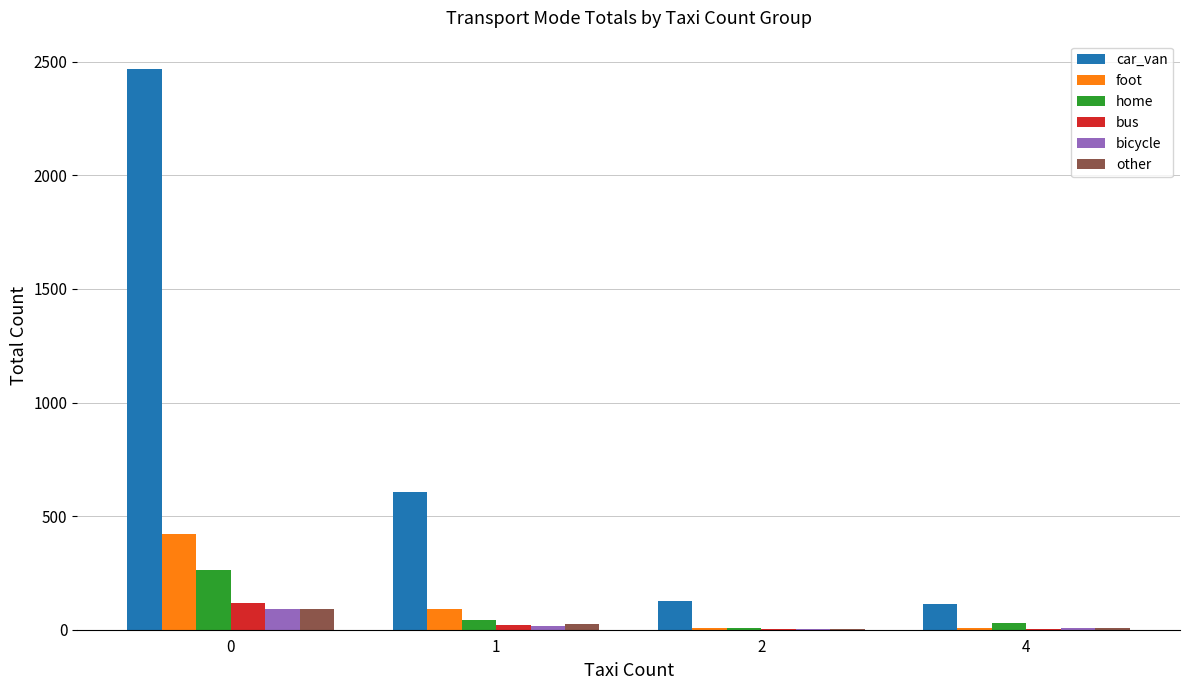

How many categories are shown in the chart?

4